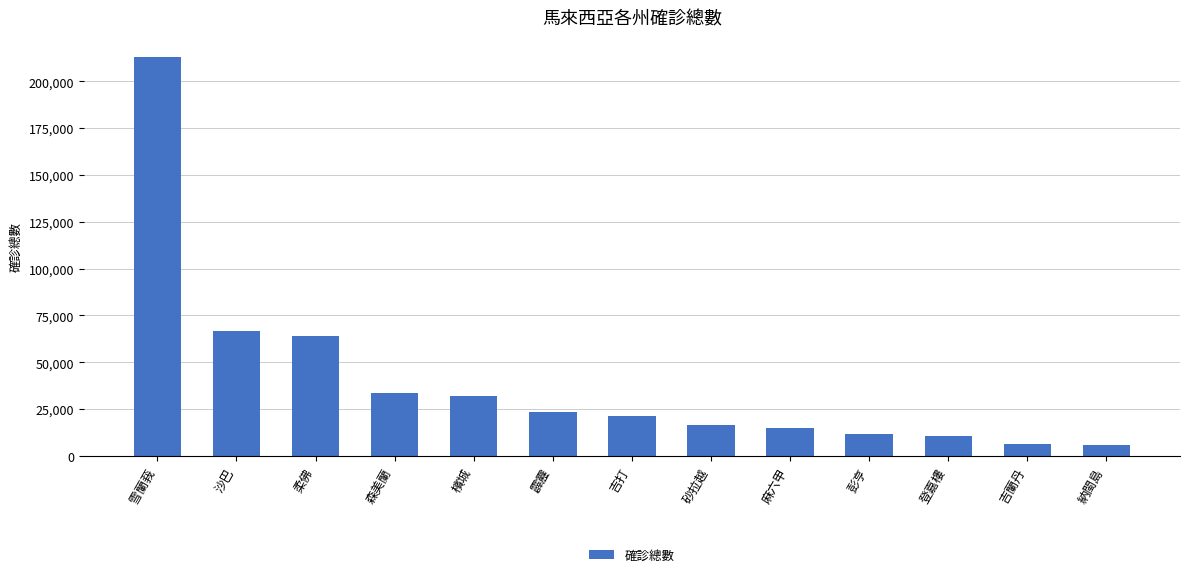

True or false: the data shows 23525 at 霹靂.

True